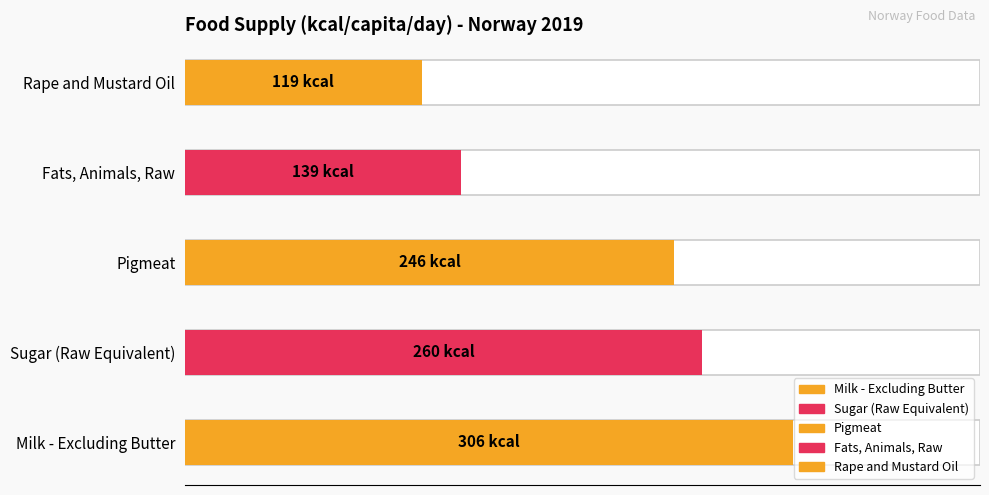

At which category does the chart reach its peak across all series?

Milk - Excluding Butter